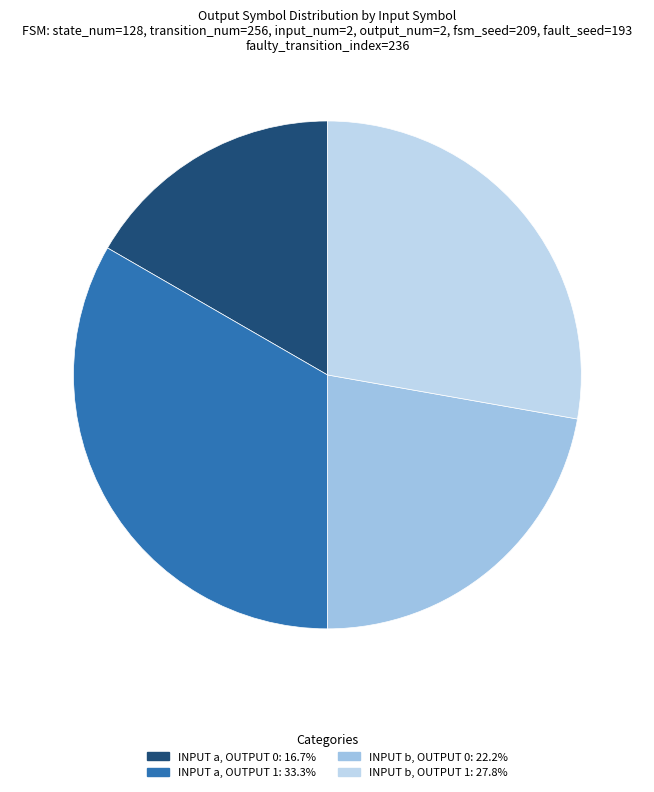

Count the number of slices in the pie.

4